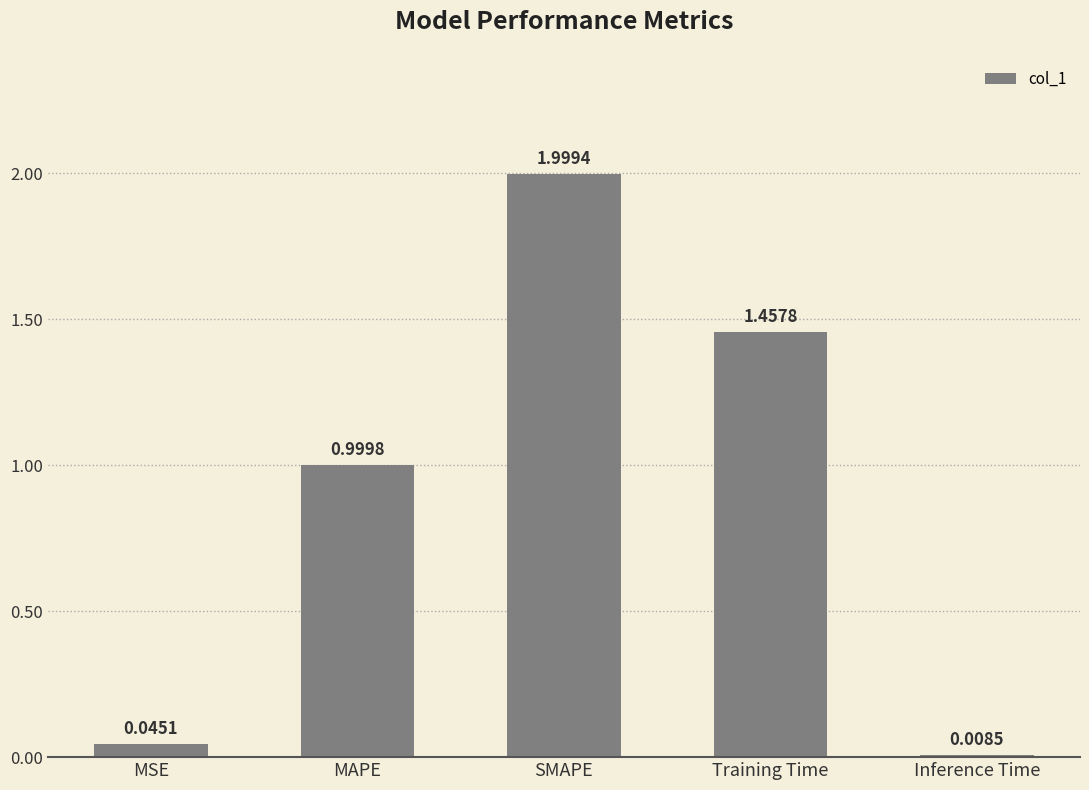

Which label corresponds to the smallest value in the chart?

Inference Time